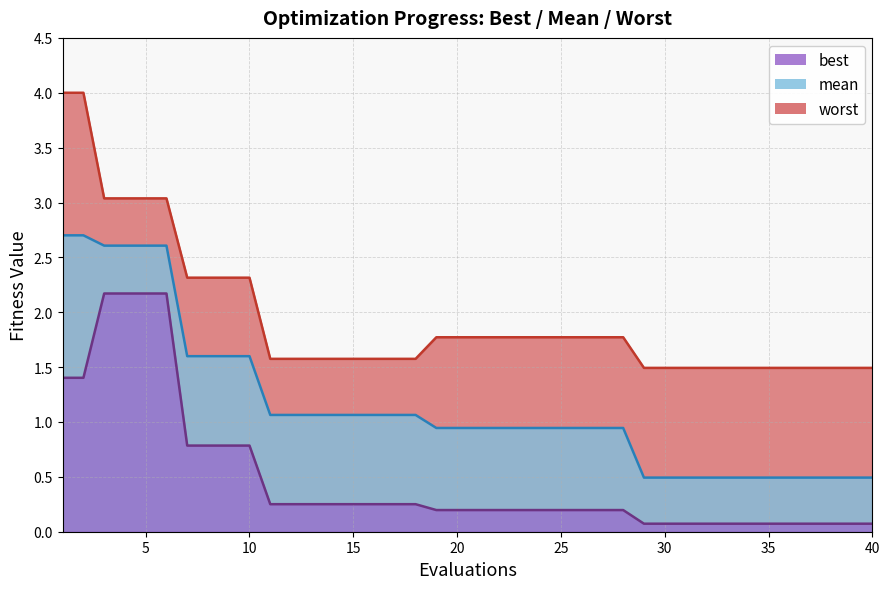

How many lines are shown in the chart?

3